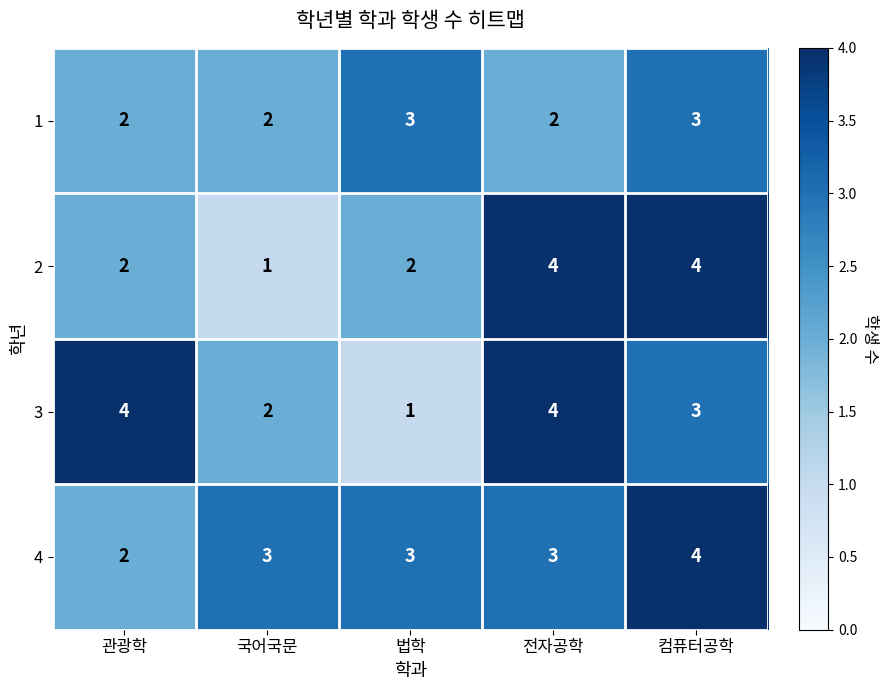

The 4 series shows 3 at 국어국문. True or false?

True